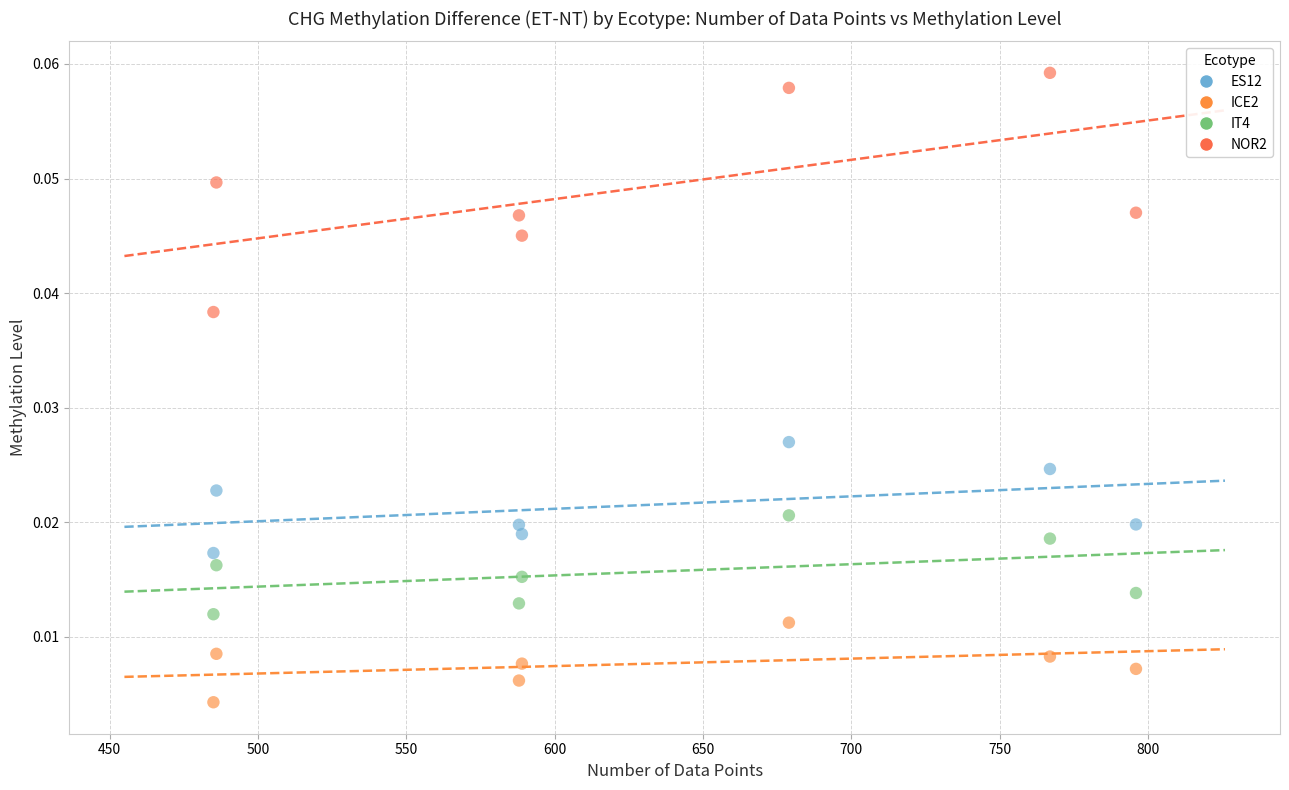

Which series contains the lowest Y value?

ICE2